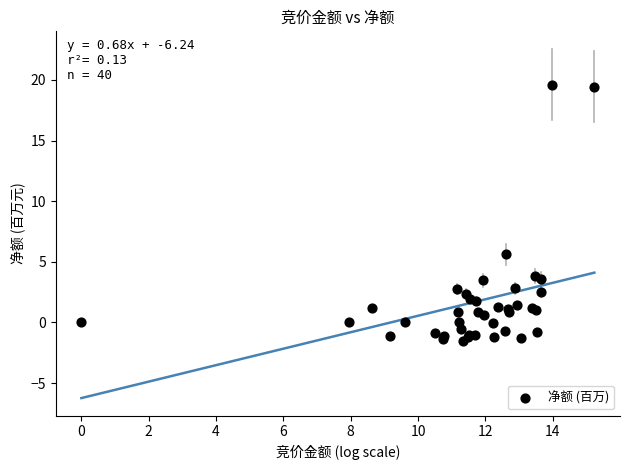

What Y value in the scatter plot is closest to 9?

5.6